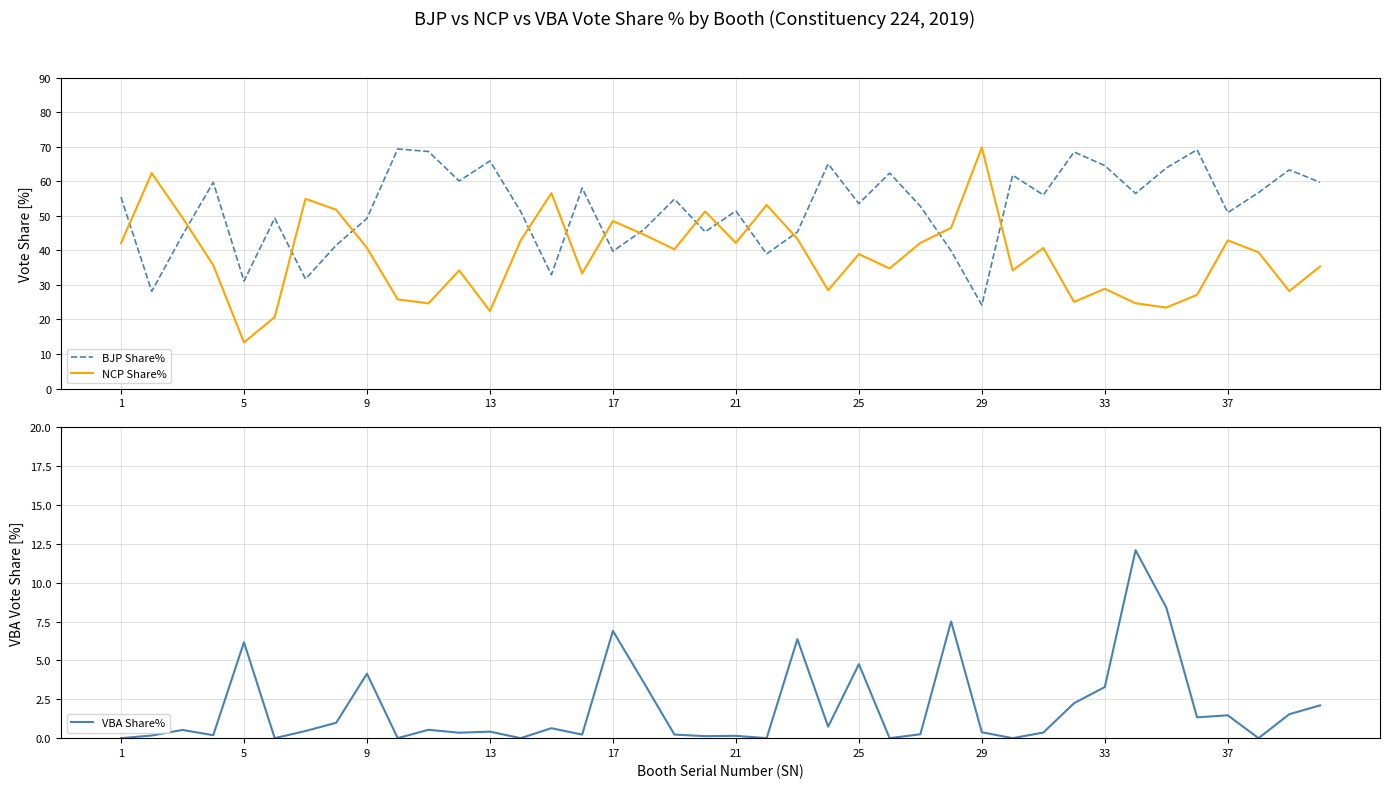

The VBA Share% series shows 0.4 at 13. True or false?

True